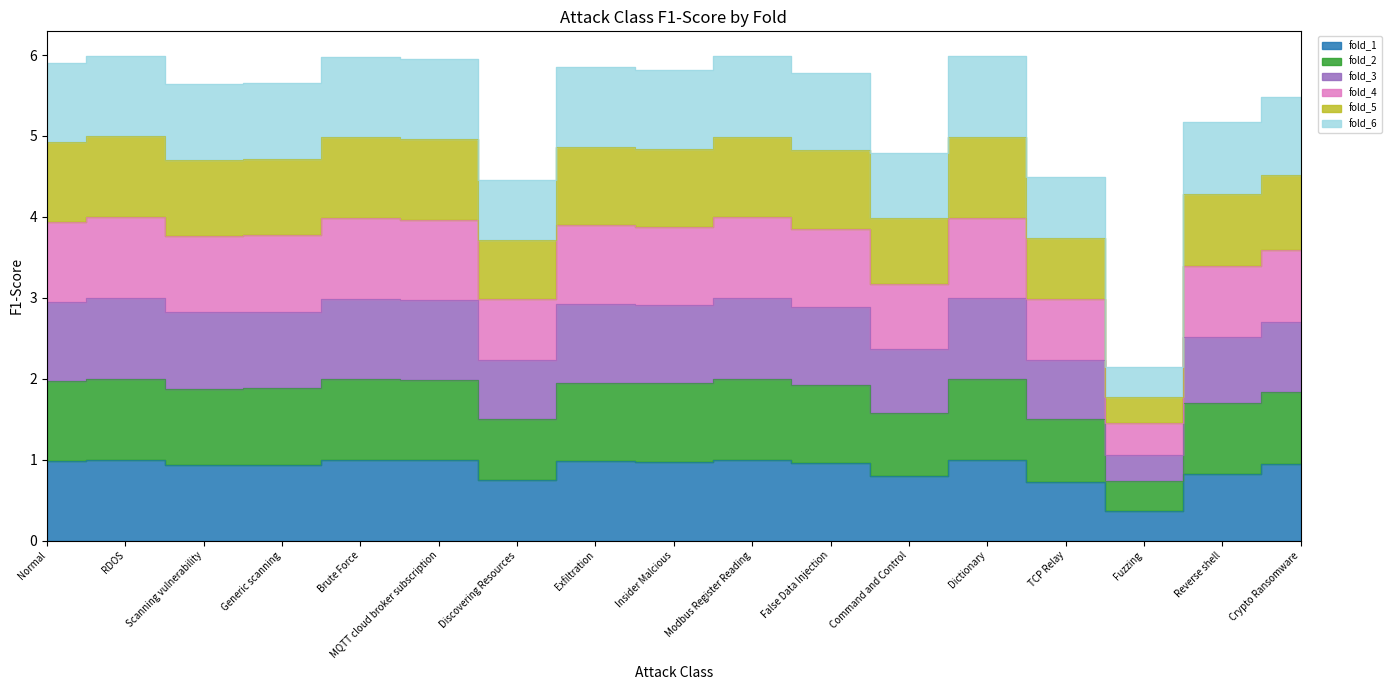

True or false: fold_2 has a value of 2.2 at False Data Injection.

False